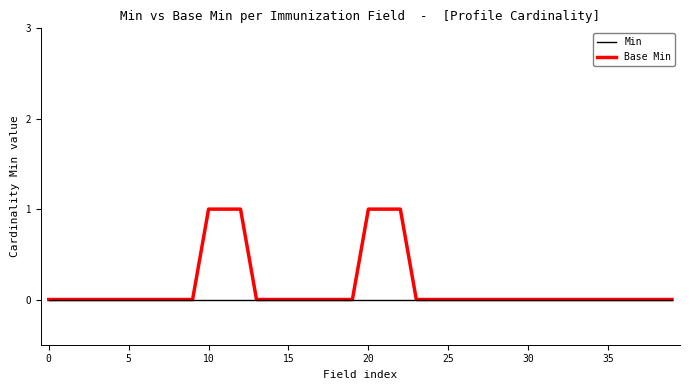

Does the chart display data point markers on the line(s)?

No